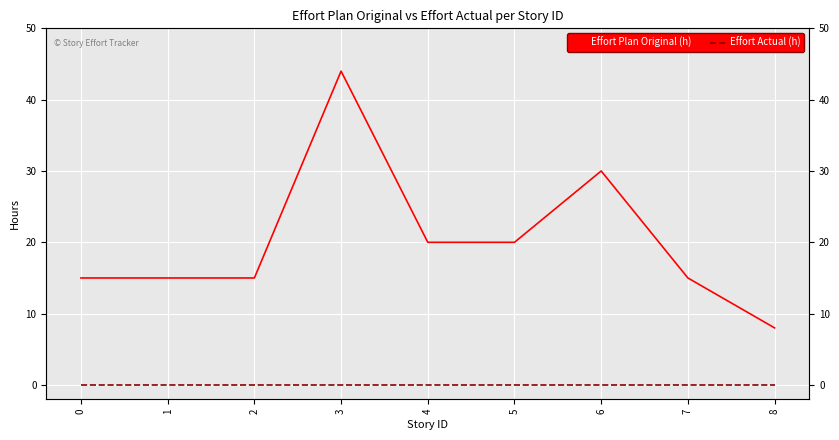

Is it true that Effort Plan Original (h) equals 20 at 5?

True